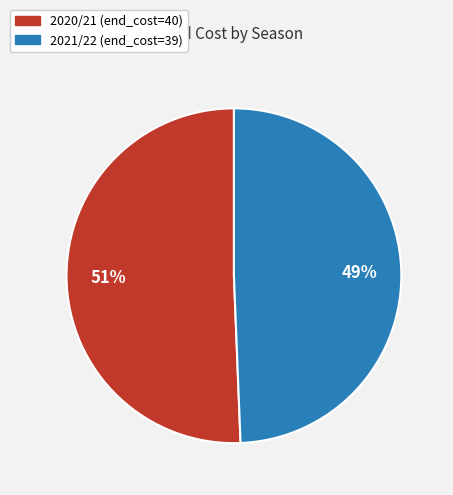

To the nearest percent, what is the combined percentage of 2021/22 (end_cost=39) and 2020/21 (end_cost=40)?

100%